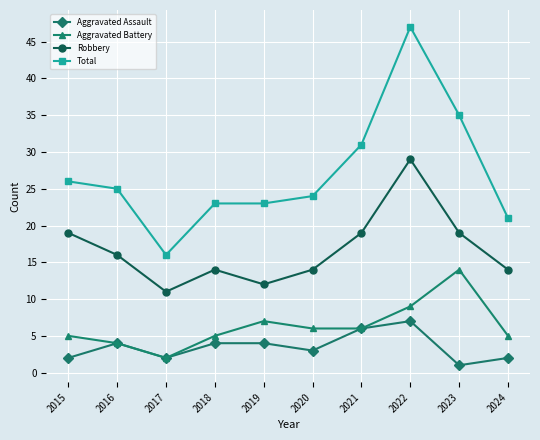

Reading left to right, transcribe all the data shown in this chart.

Aggravated Assault: 2015=2	2016=4	2017=2	2018=4	2019=4	2020=3	2021=6	2022=7	2023=1	2024=2
Aggravated Battery: 2015=5	2016=4	2017=2	2018=5	2019=7	2020=6	2021=6	2022=9	2023=14	2024=5
Robbery: 2015=19	2016=16	2017=11	2018=14	2019=12	2020=14	2021=19	2022=29	2023=19	2024=14
Total: 2015=26	2016=25	2017=16	2018=23	2019=23	2020=24	2021=31	2022=47	2023=35	2024=21